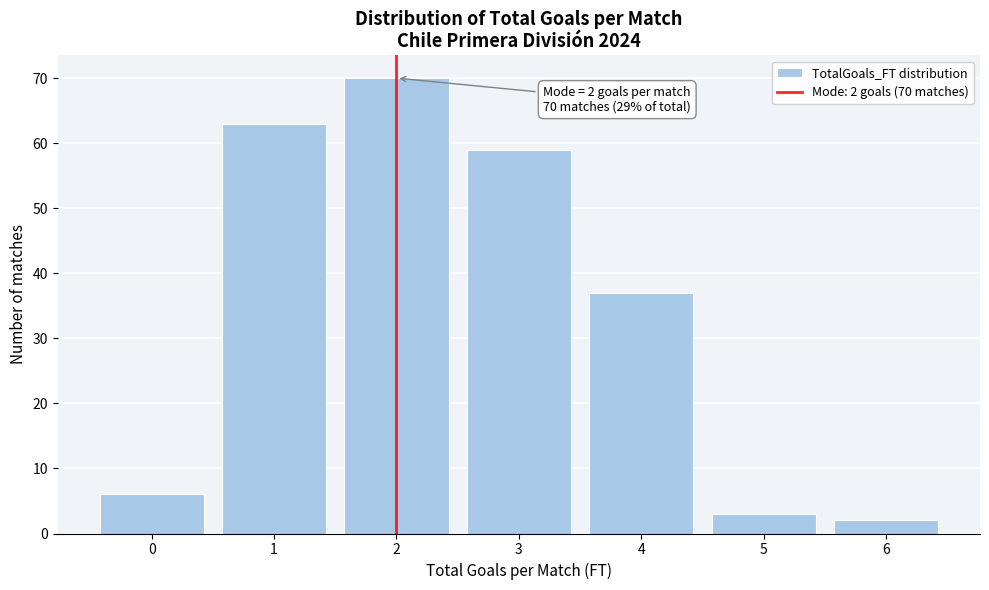

Reading left to right, list all the values displayed in this chart.

6	63	70	59	37	3	2